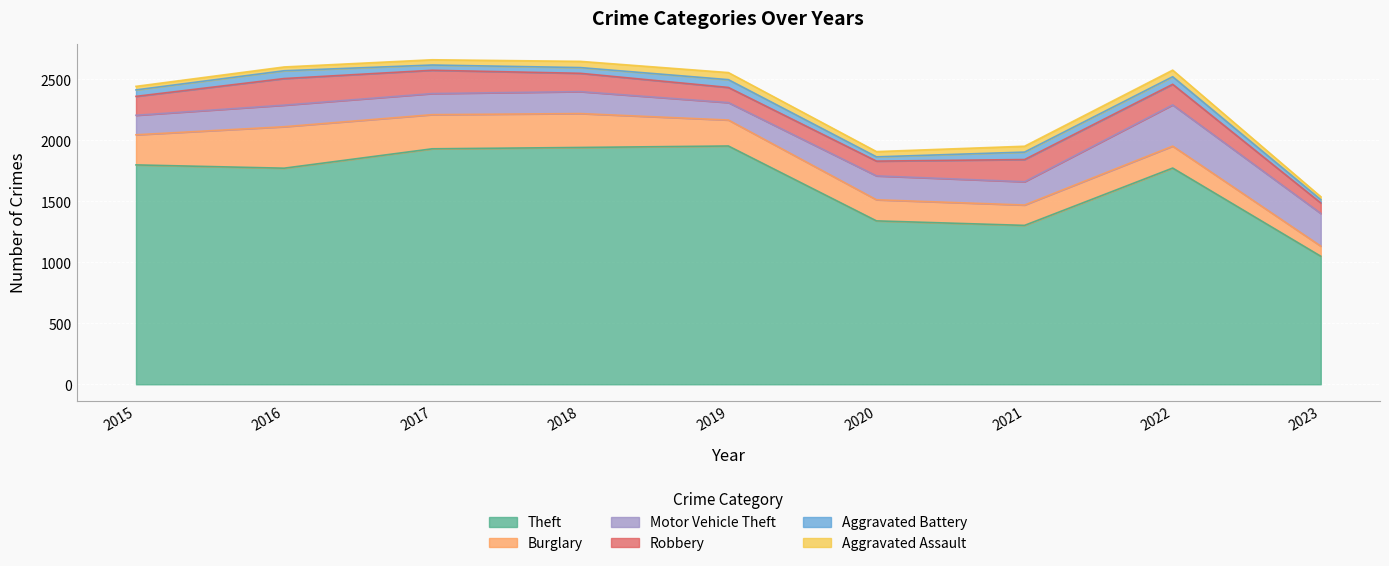

The value of Motor Vehicle Theft at 2020 is 196. True or false?

True